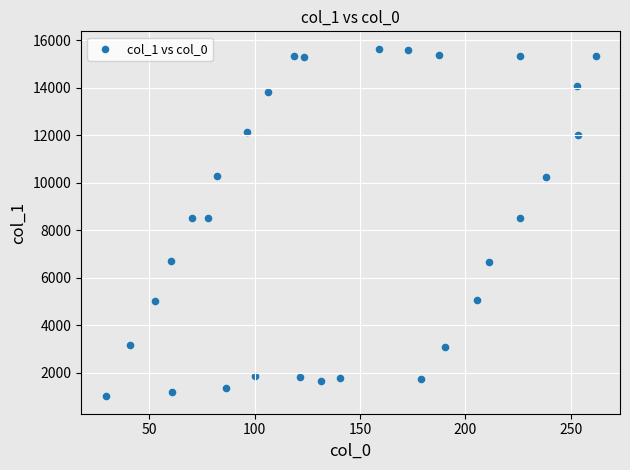

What is the range of X values (max minus min)?

232.3